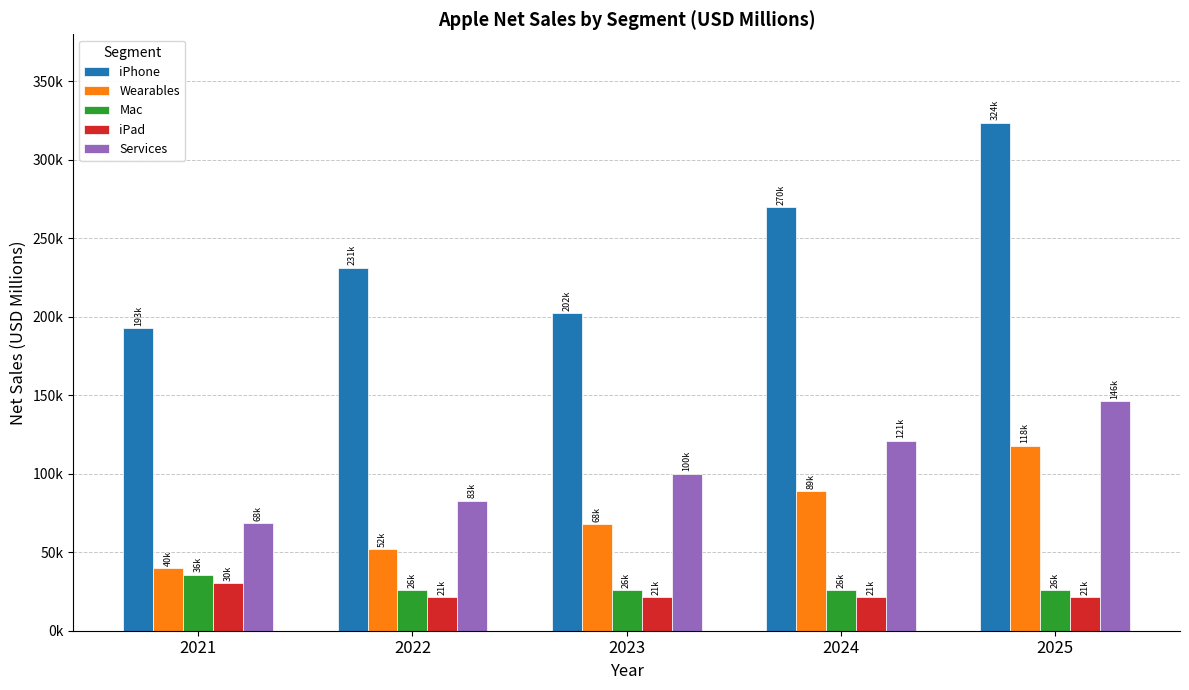

The value of iPad at 2021 is 30122.3. True or false?

True